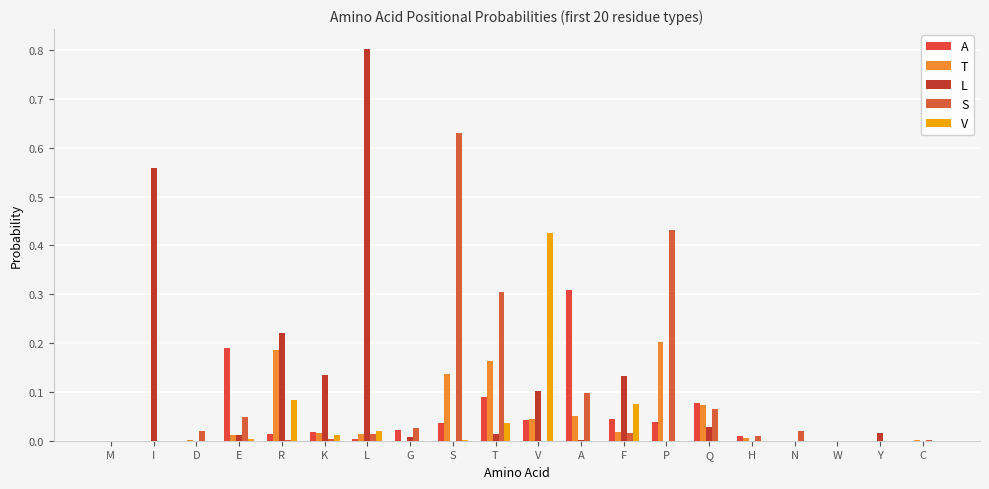

What are all the series names shown in the legend?

A, T, L, S, V